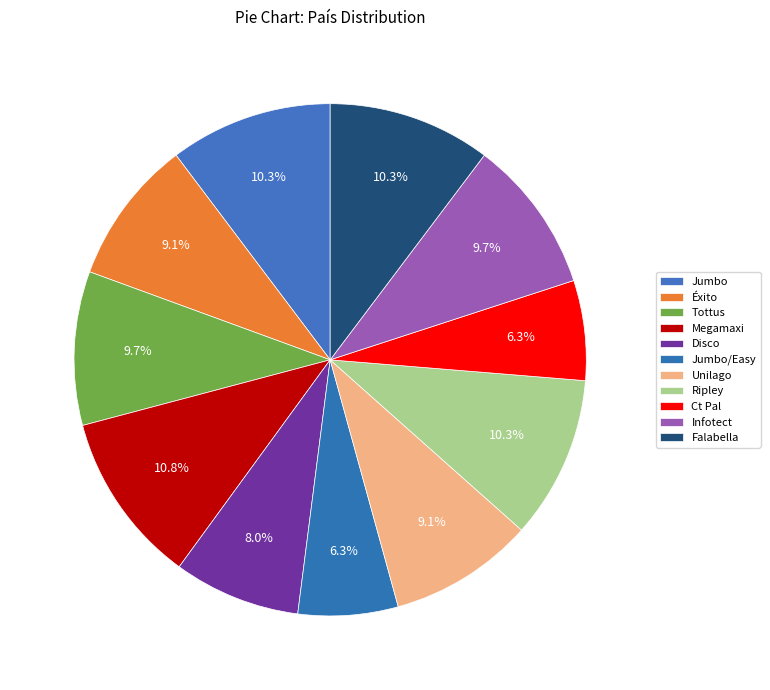

Is there any slice that represents more than half of the pie?

No